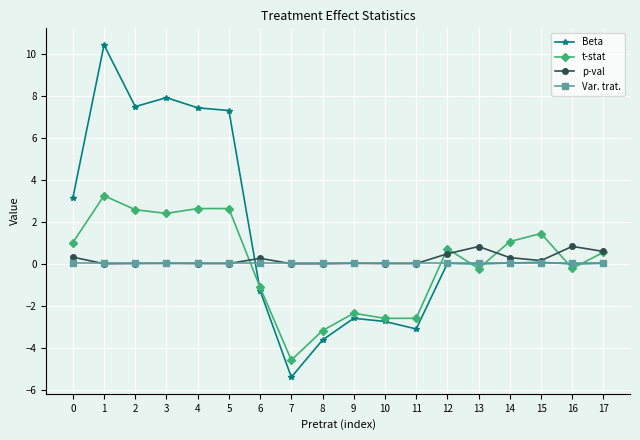

At which category is the sum across all series the highest?

1